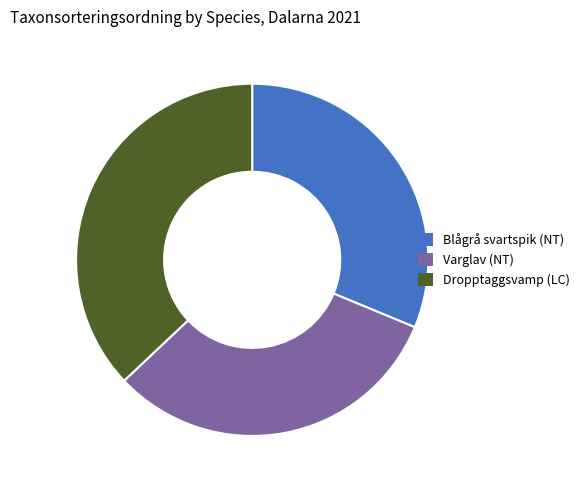

What is the ratio of the value at Dropptaggsvamp (LC) to the value at Varglav (NT)?

1.2